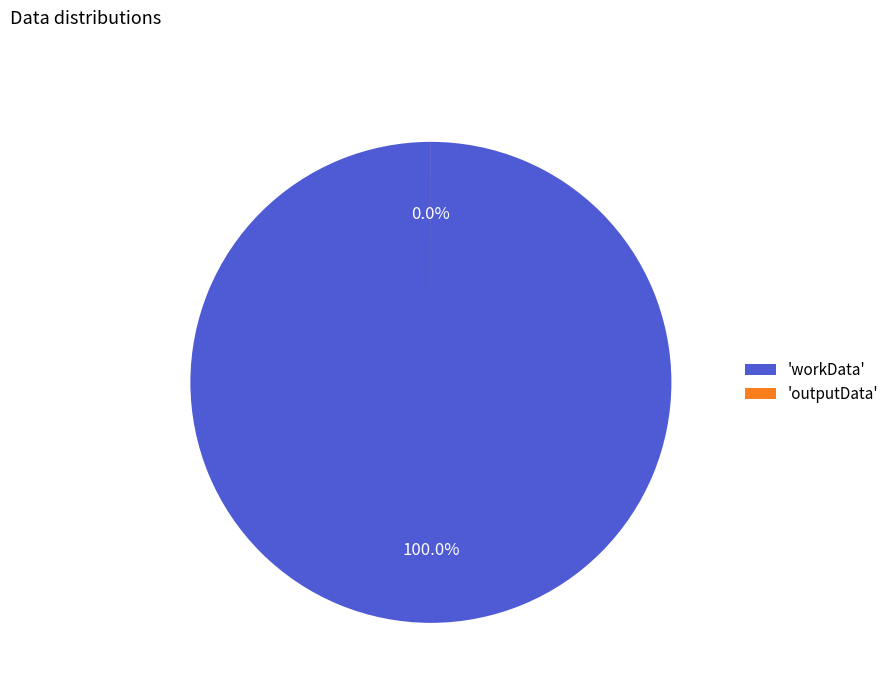

How many slices are in this pie chart?

2